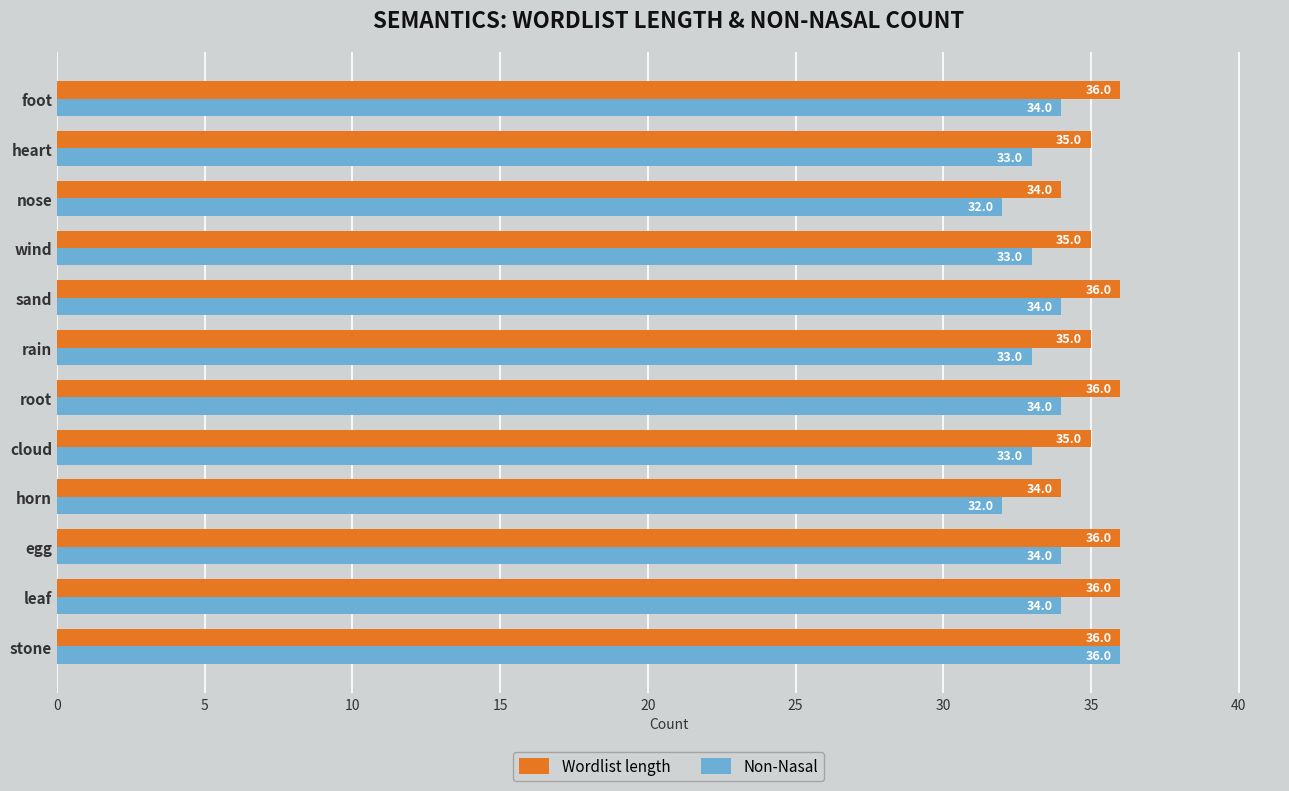

Which series has the largest total across all categories?

Wordlist length